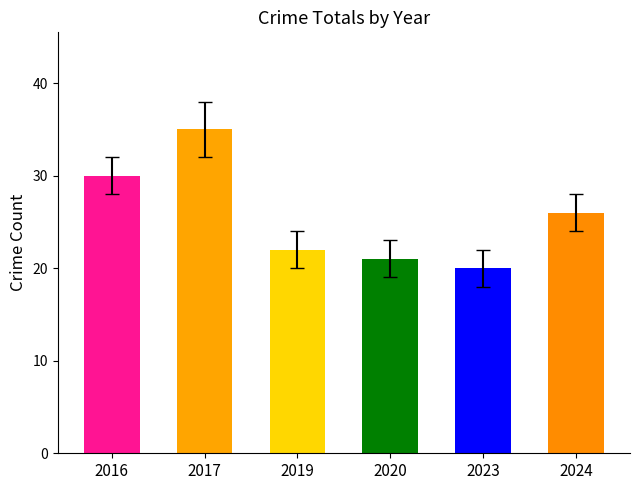

The value at 2017 is 55. True or false?

False